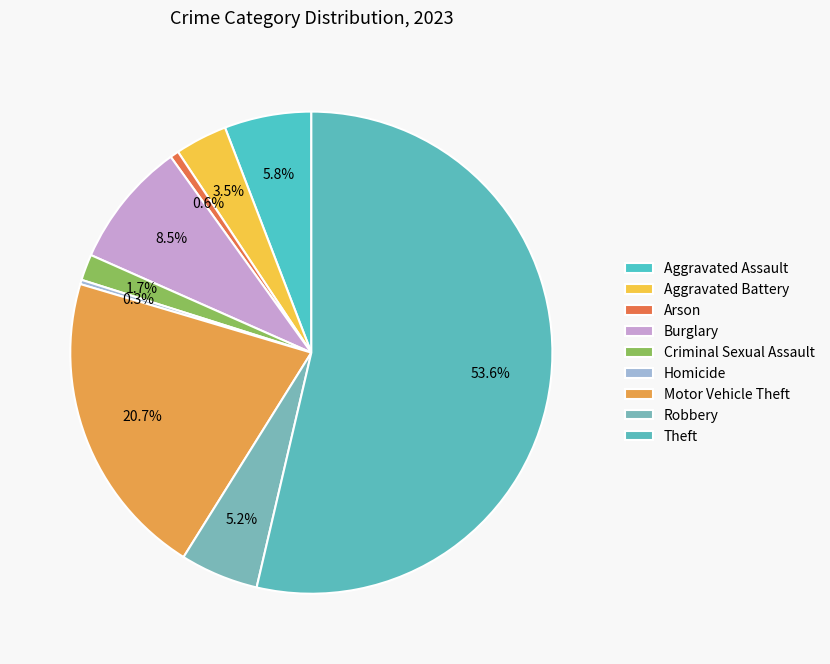

To the nearest percent, what is the combined percentage of Homicide and Motor Vehicle Theft?

21%